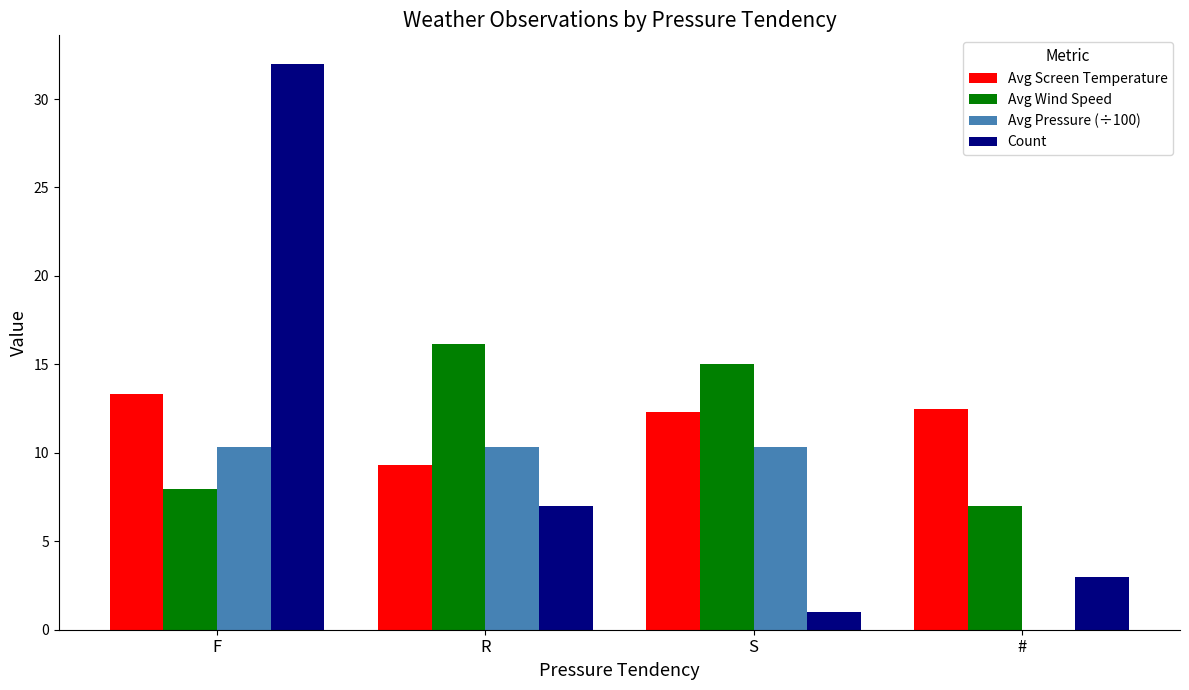

What is the sum of all Count values?

43.0